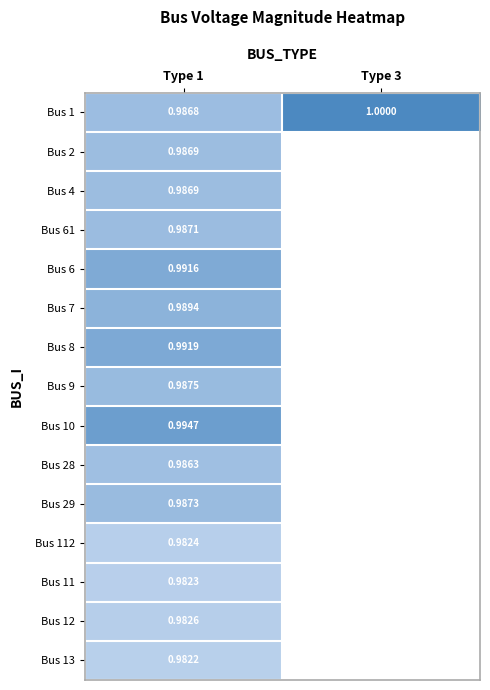

At which category does the chart reach its minimum across all series?

Type 1